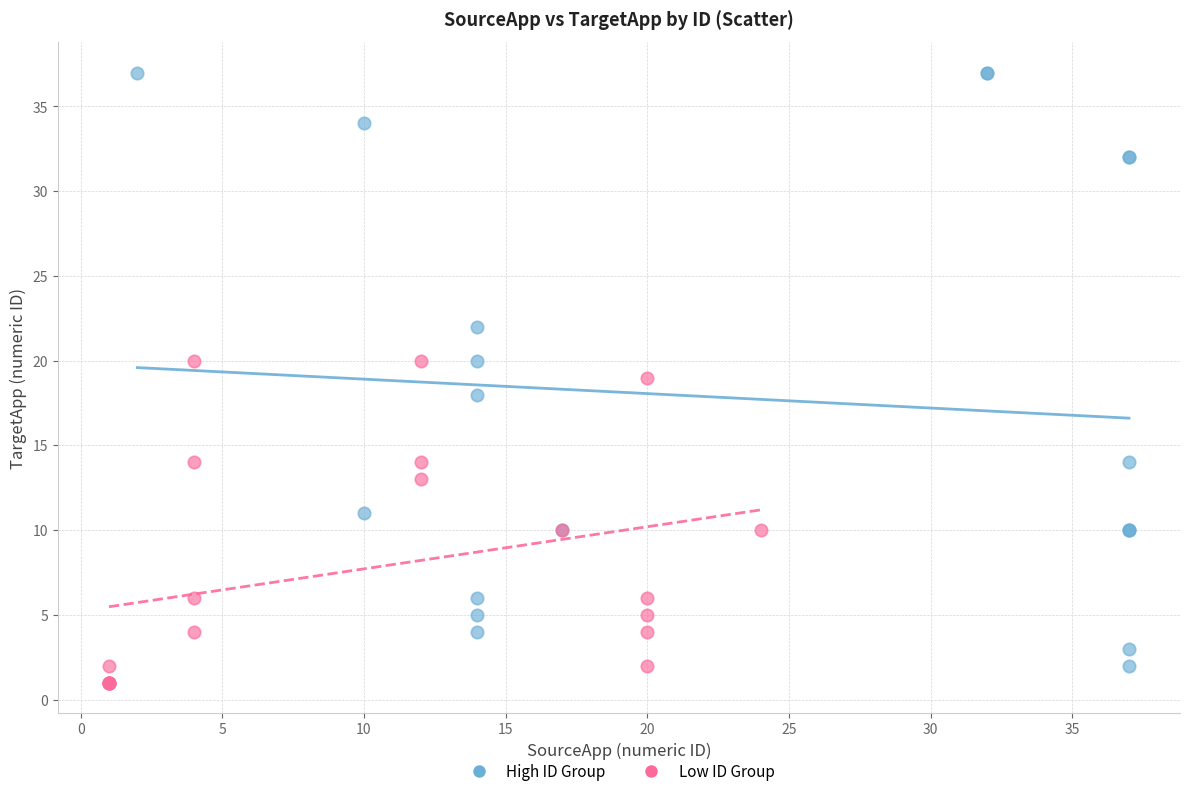

Which series has the largest Y range (max minus min)?

High ID Group